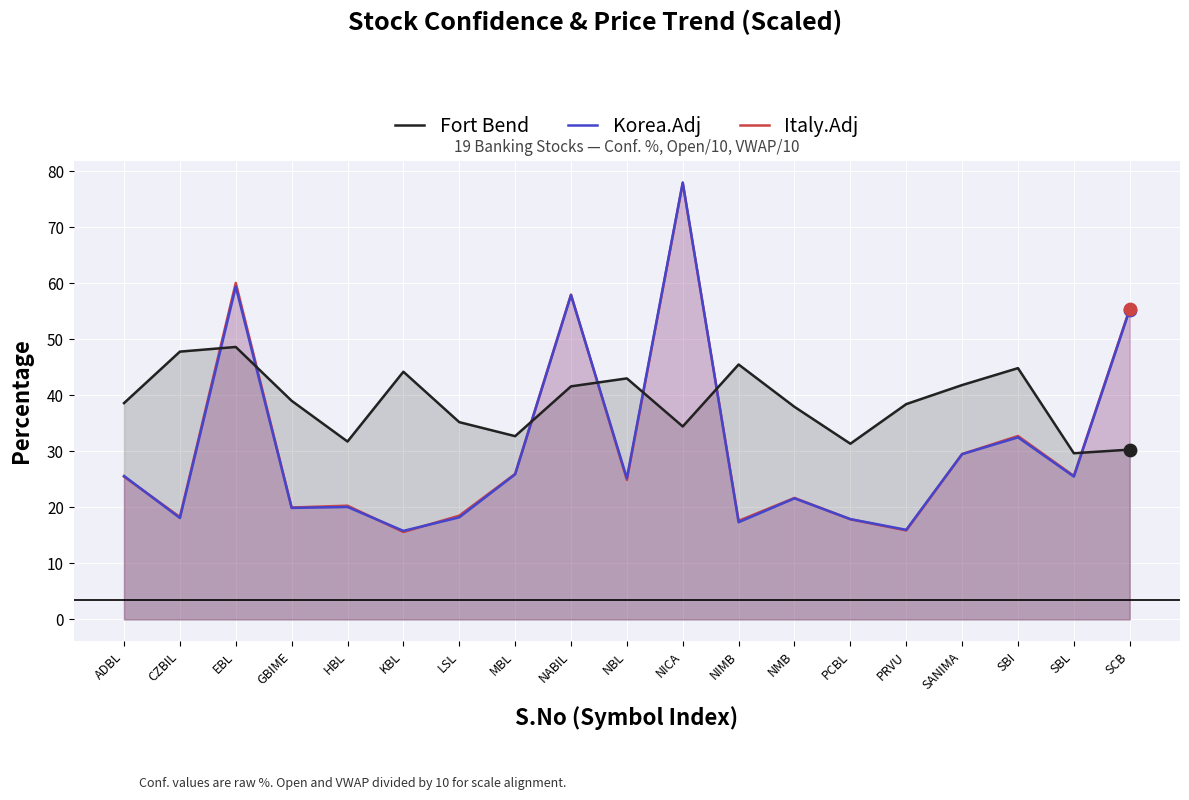

Which series has the largest total across all categories?

Fort Bend